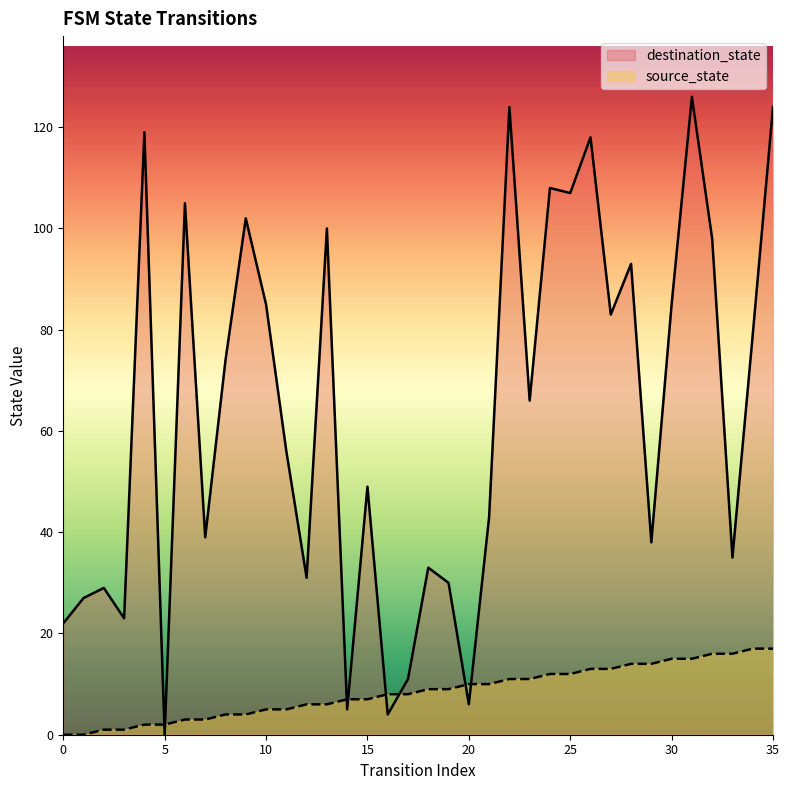

What is the sum of the source_state values at 14 and 25?

19